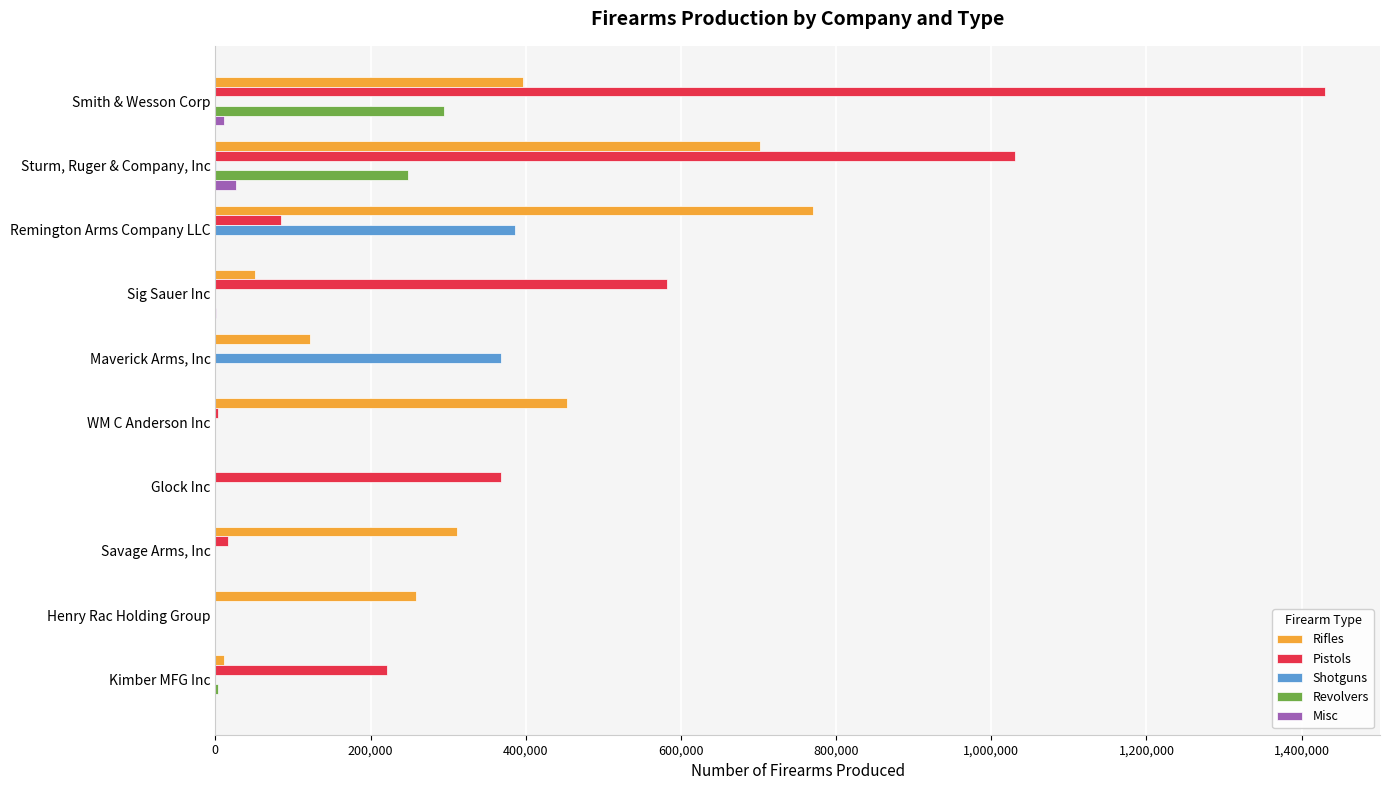

What is the maximum value for Rifles?

769942